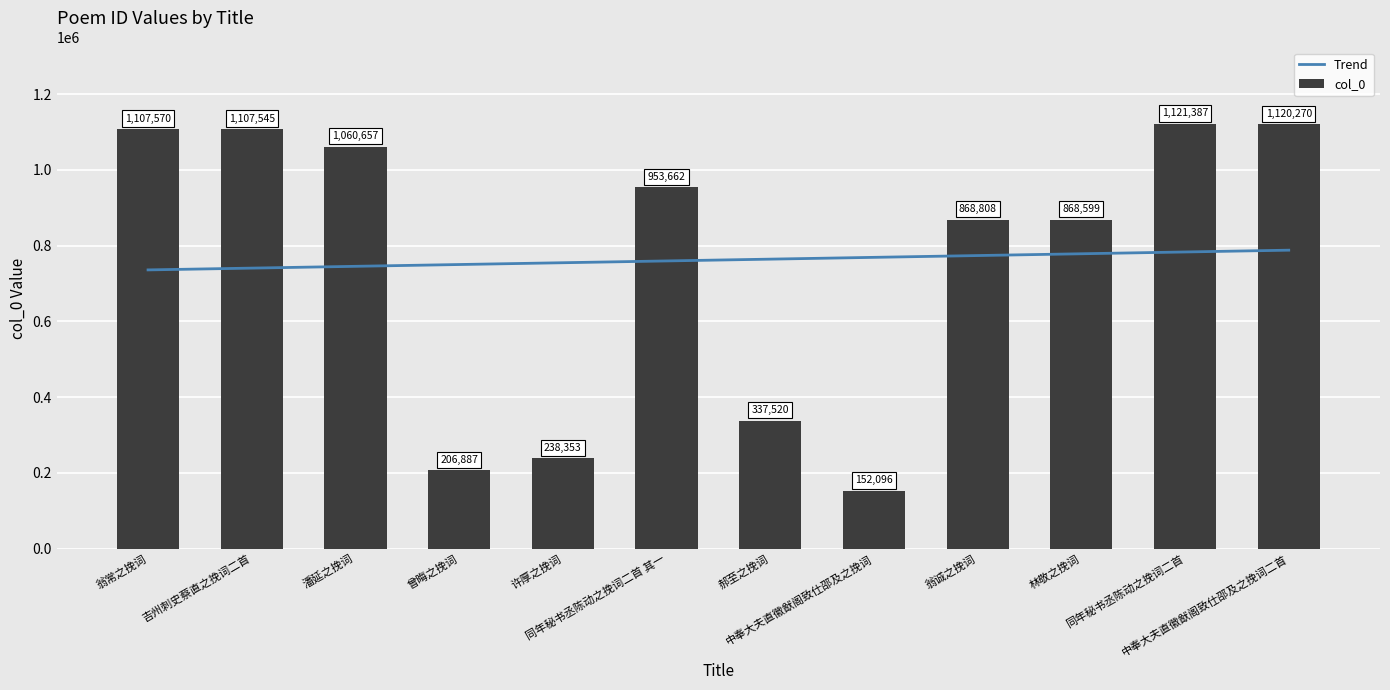

Between 潘延之挽词 and 许厚之挽词, which series saw the biggest shift?

col_0